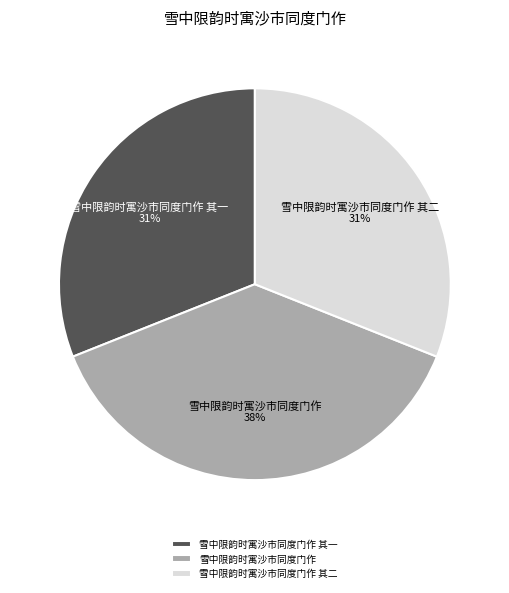

Is it true that 雪中限韵时寓沙市同度门作 其二 is 31% of the pie?

True